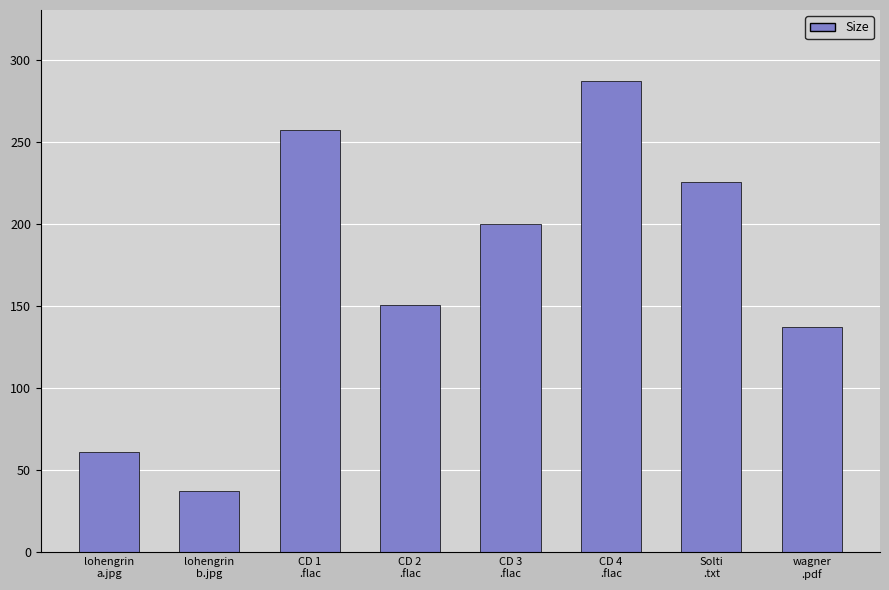

List the labels in order of value, largest first.

CD 4
.flac, CD 1
.flac, Solti
.txt, CD 3
.flac, CD 2
.flac, wagner
.pdf, lohengrin
a.jpg, lohengrin
b.jpg